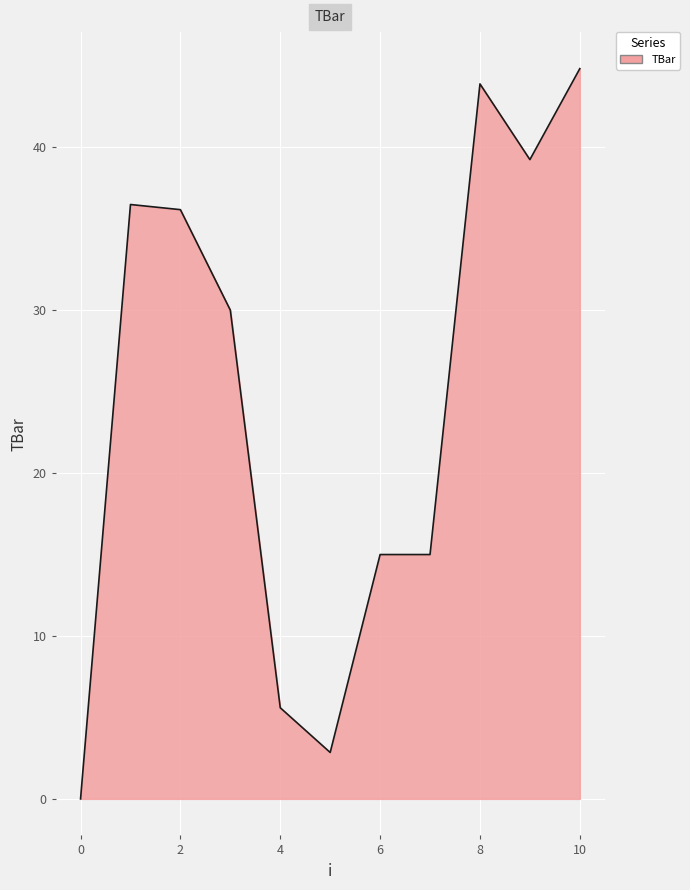

What is the difference between the maximum and minimum values?

44.8